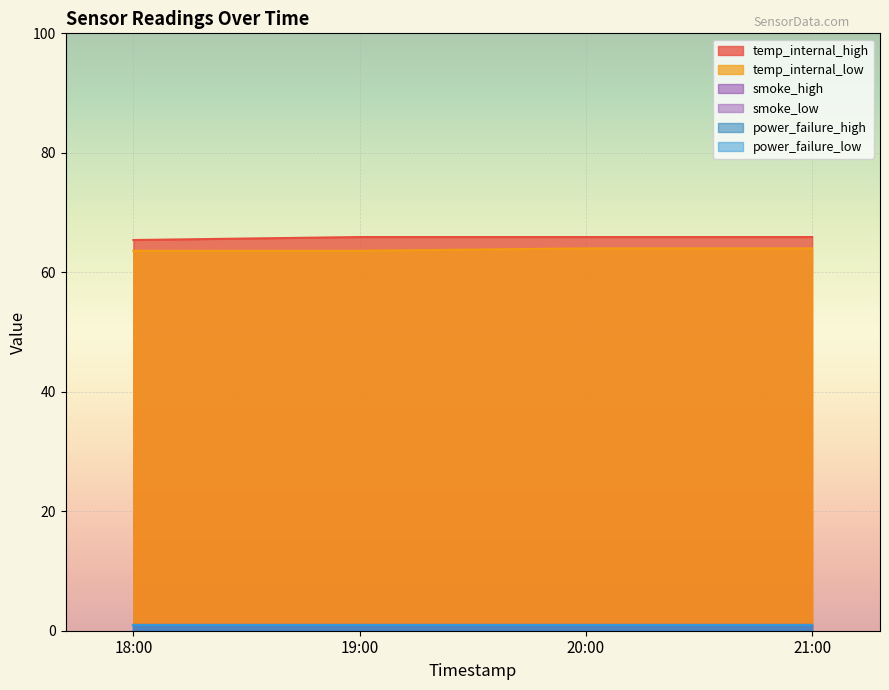

What are all the series names shown in the legend?

temp_internal_high, temp_internal_low, smoke_high, smoke_low, power_failure_high, power_failure_low